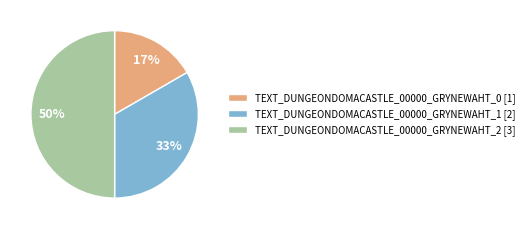

How many slices are in this pie chart?

3